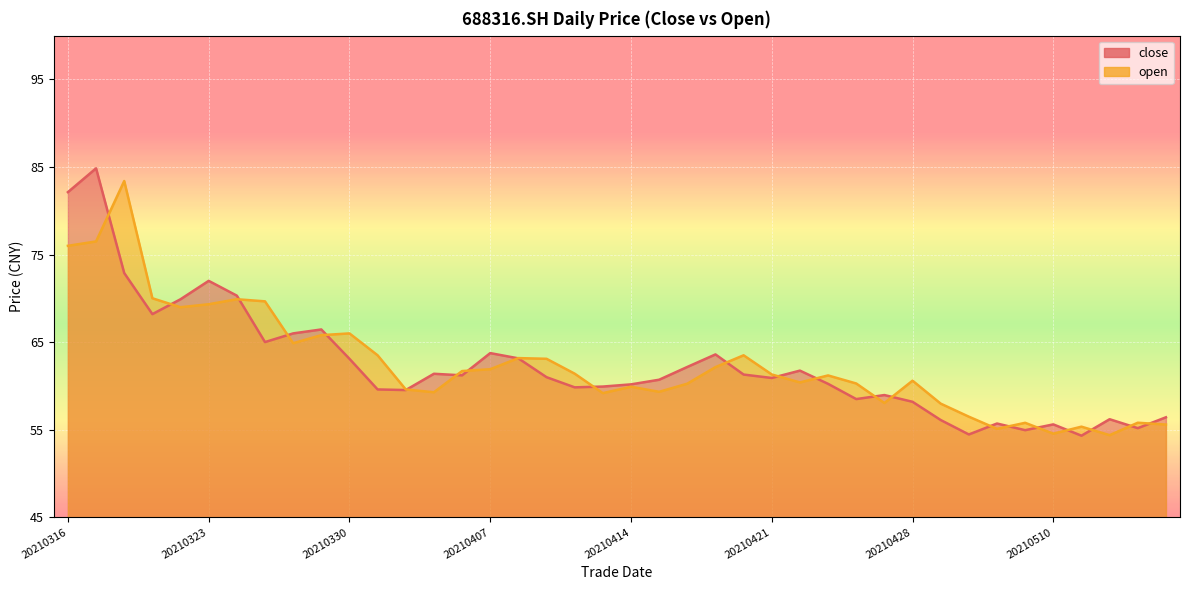

Reading left to right, list all the values displayed in this chart.

close: 82.1	84.8	72.9	68.2	69.9	72.0	70.3	65.0	66.0	66.5	63.1	59.6	59.5	61.4	61.2	63.8	63.1	61.0	59.8	59.9	60.2	60.7	62.2	63.6	61.3	60.9	61.8	60.2	58.5	59.0	58.2	56.1	54.5	55.7	55.0	55.6	54.3	56.2	55.2	56.4
open: 76.0	76.5	83.4	70.0	69.0	69.3	69.9	69.7	64.9	65.8	66.0	63.5	59.6	59.3	61.7	61.9	63.2	63.1	61.4	59.2	59.9	59.3	60.3	62.1	63.5	61.3	60.4	61.2	60.3	58.0	60.6	58.0	56.5	55.1	55.8	54.5	55.4	54.4	55.8	55.6